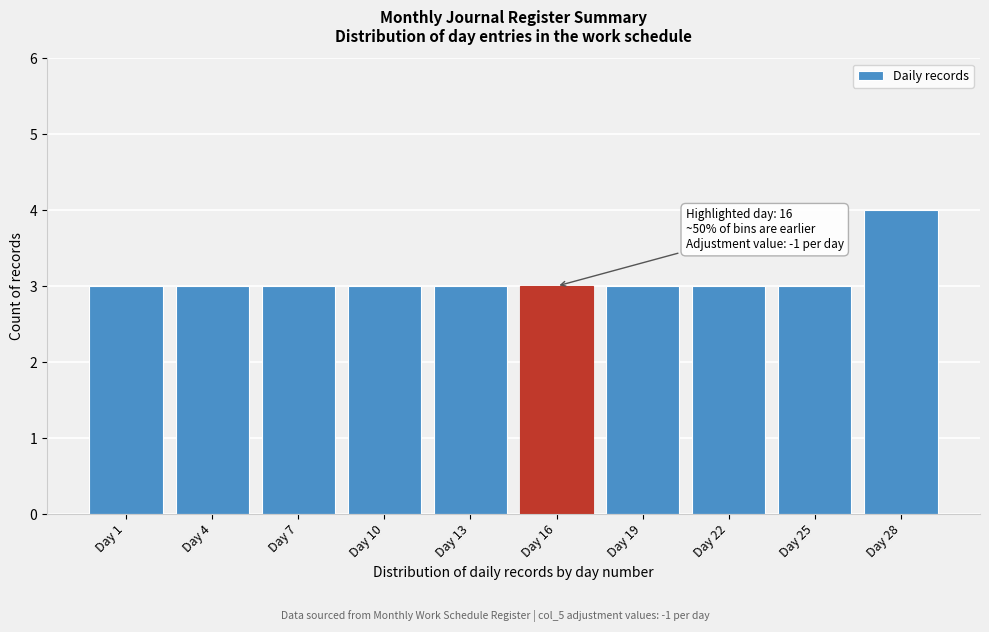

Reading left to right, transcribe all the data shown in this chart.

Day 1=3	Day 4=3	Day 7=3	Day 10=3	Day 13=3	Day 16=3	Day 19=3	Day 22=3	Day 25=3	Day 28=4